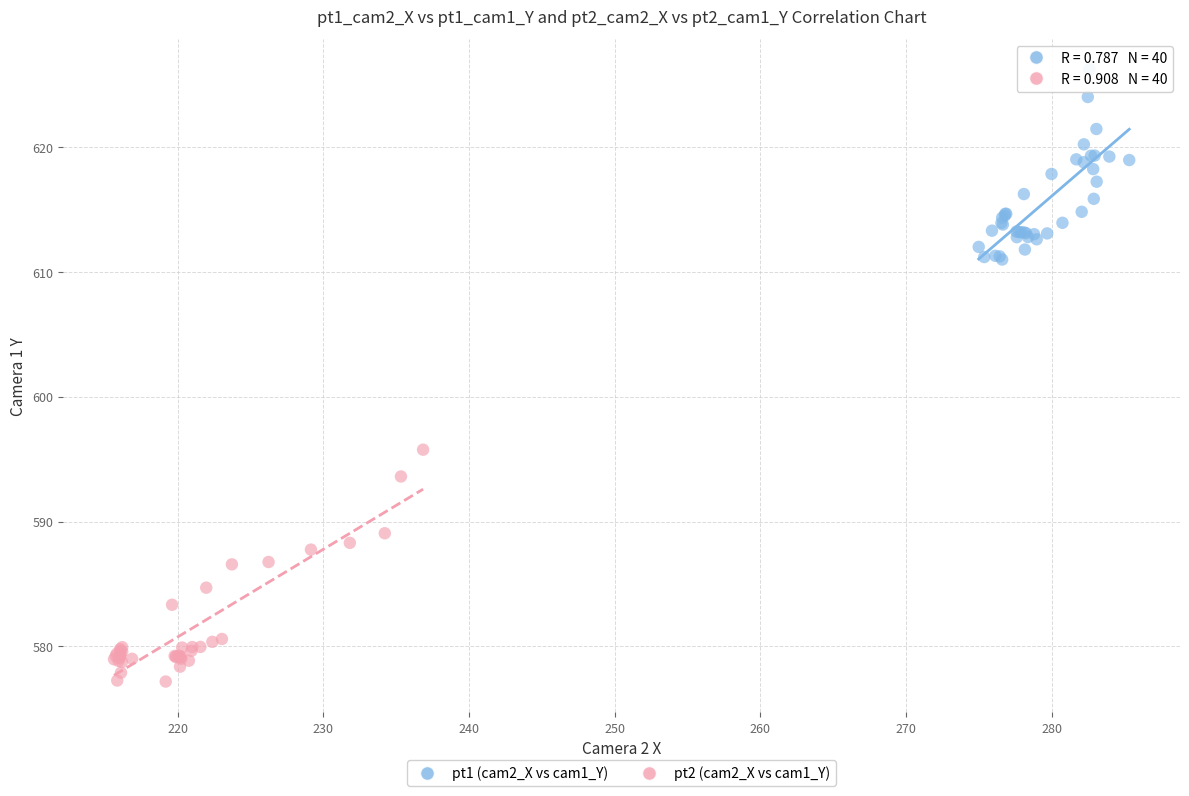

Which series reaches the maximum Y coordinate?

pt1 (cam2_X vs cam1_Y)